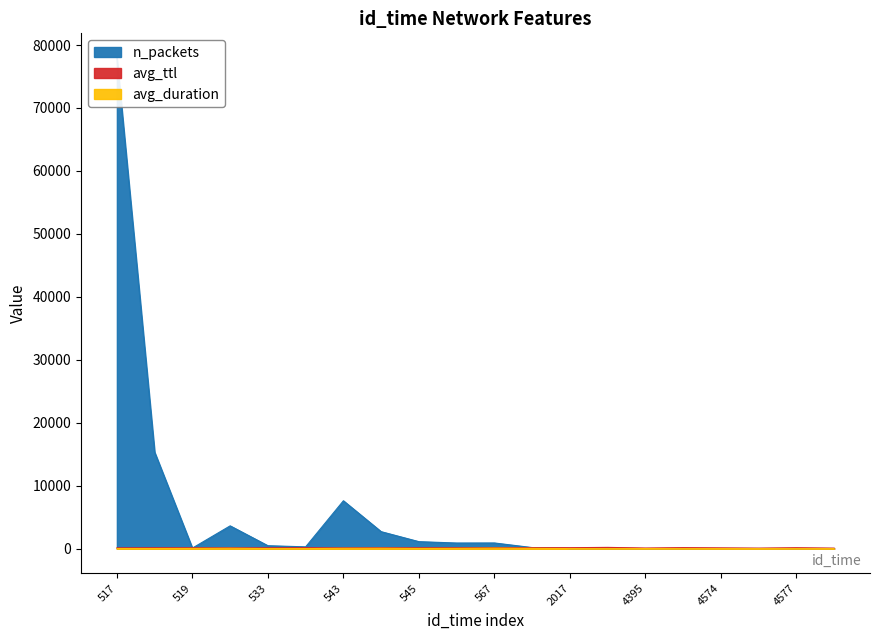

What is the difference between the highest and lowest values at 4427?

153.7